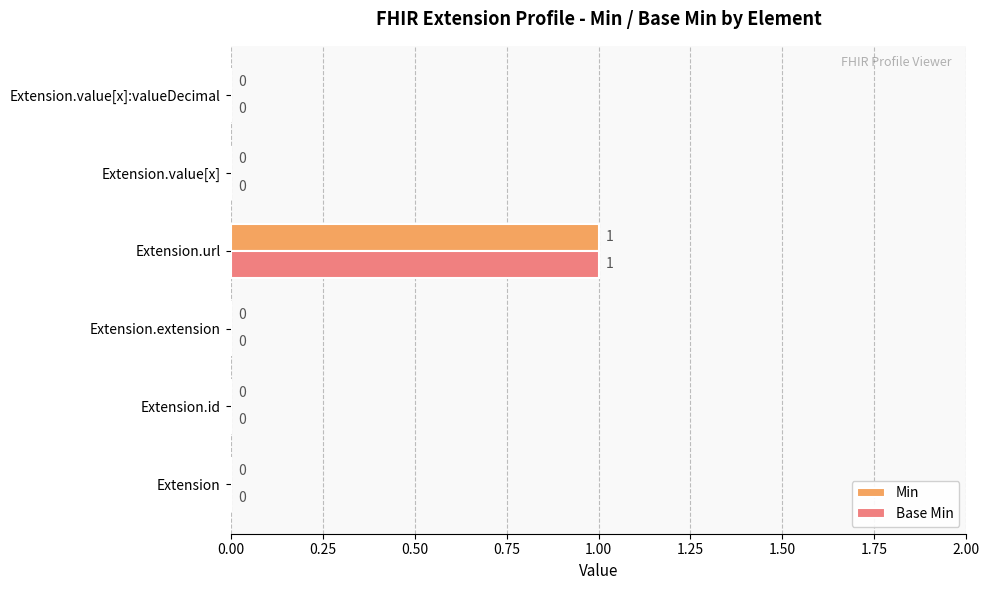

The Min series shows 0 at Extension.extension. True or false?

True